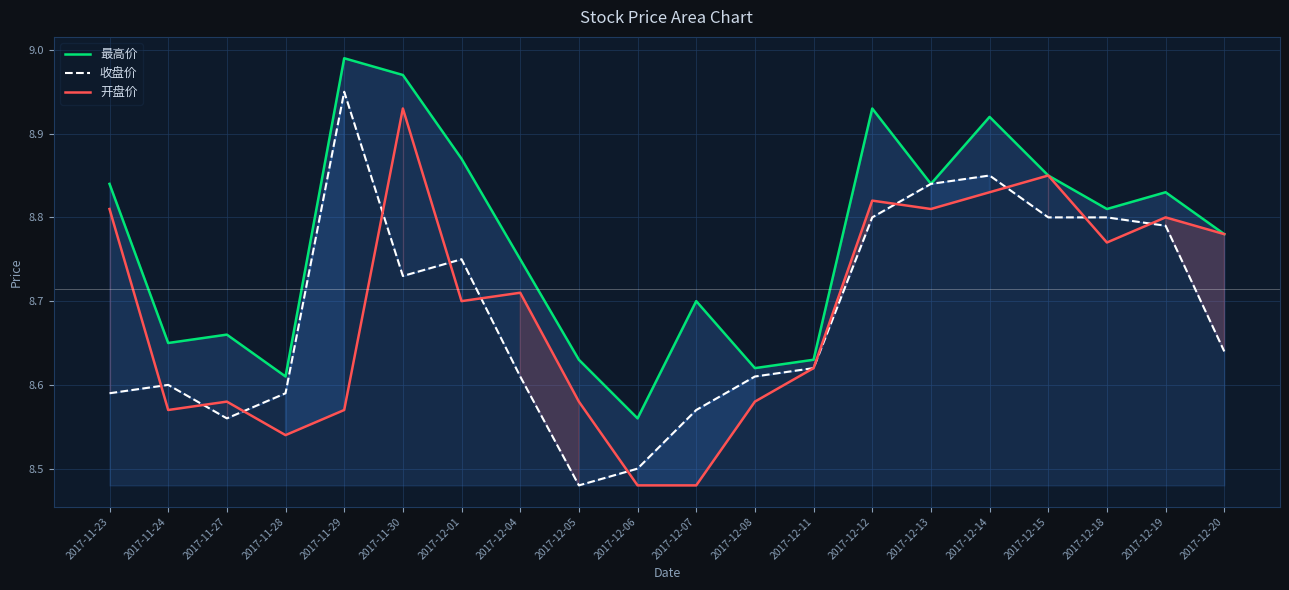

True or false: 收盘价 and 最高价 intersect in this chart.

False